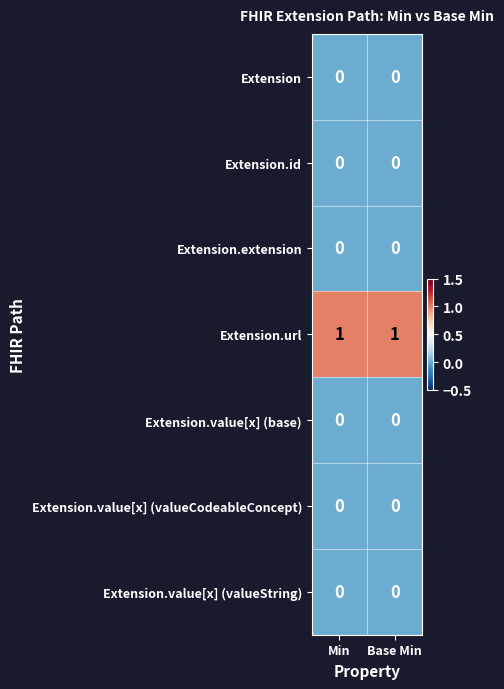

Which series has the largest total across all categories?

Extension.url